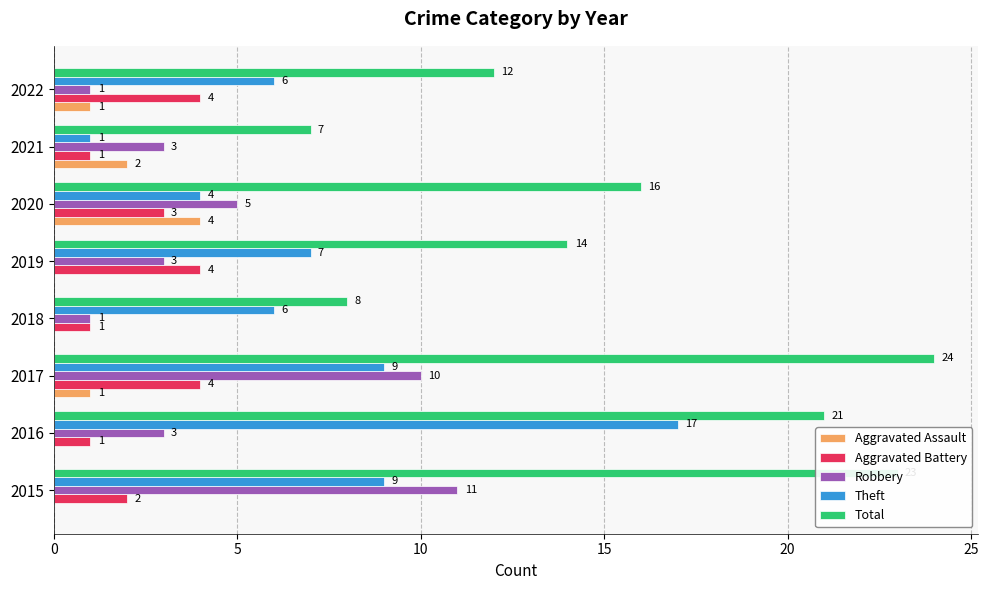

Which category has the highest value in the Total series?

2017